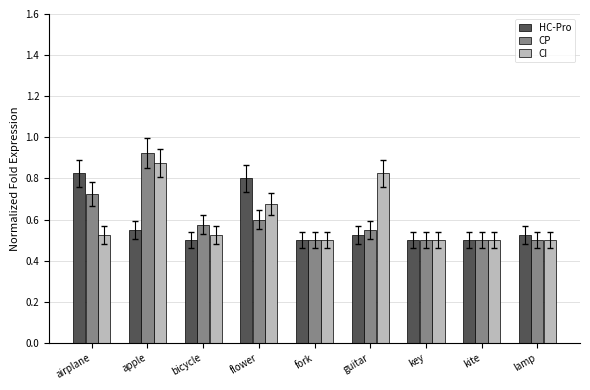

Count the HC-Pro values in the range 0 to 1.

9